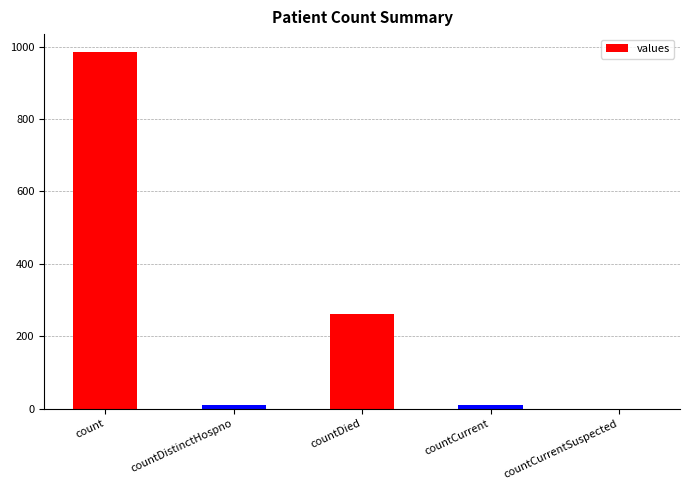

Between countDied and countDistinctHospno, which is larger?

countDied